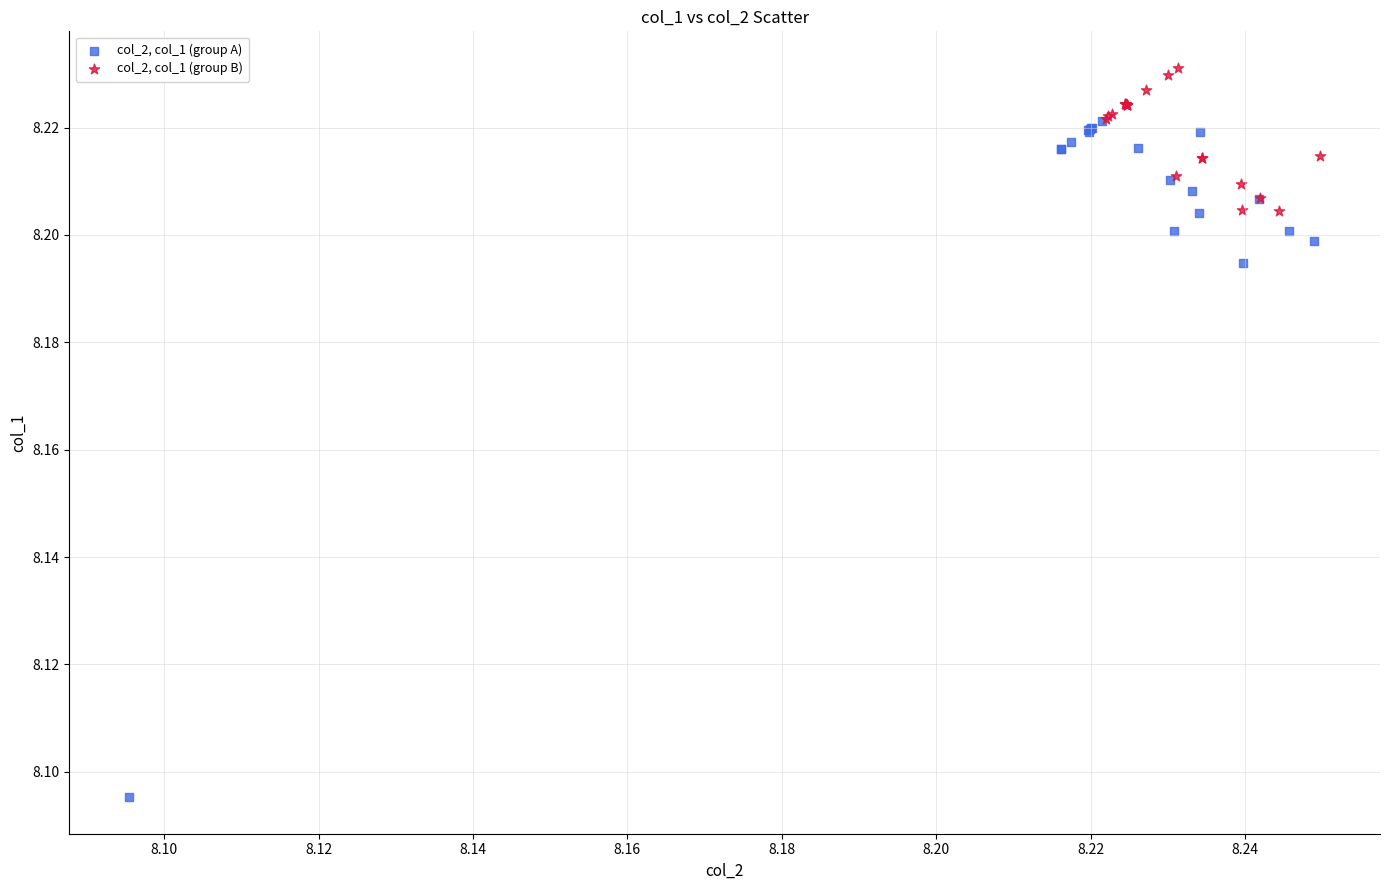

Which series contains the highest Y value?

col_2, col_1 (group B)